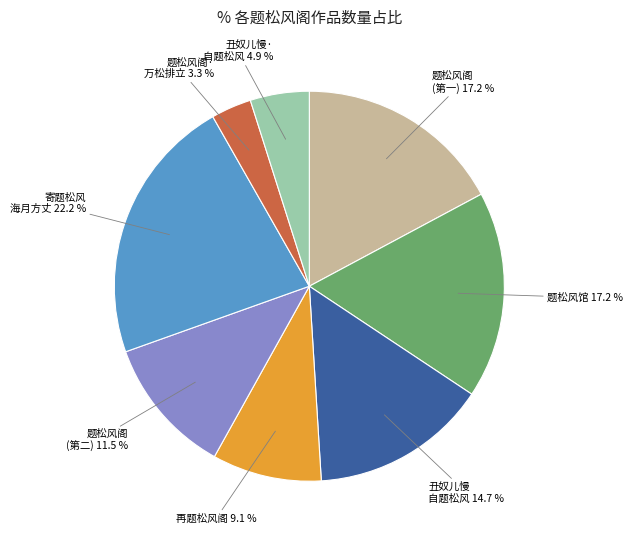

Which category has the smallest portion of the pie?

题松风阁· 万松排立